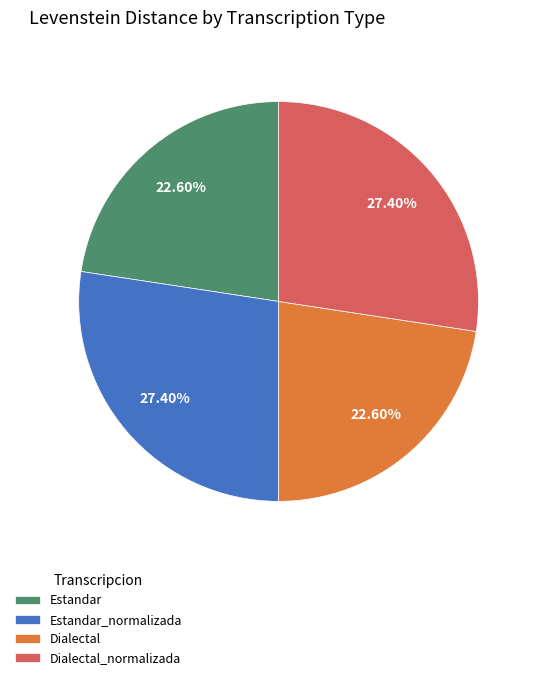

To the nearest percent, what is the average slice percentage?

25%